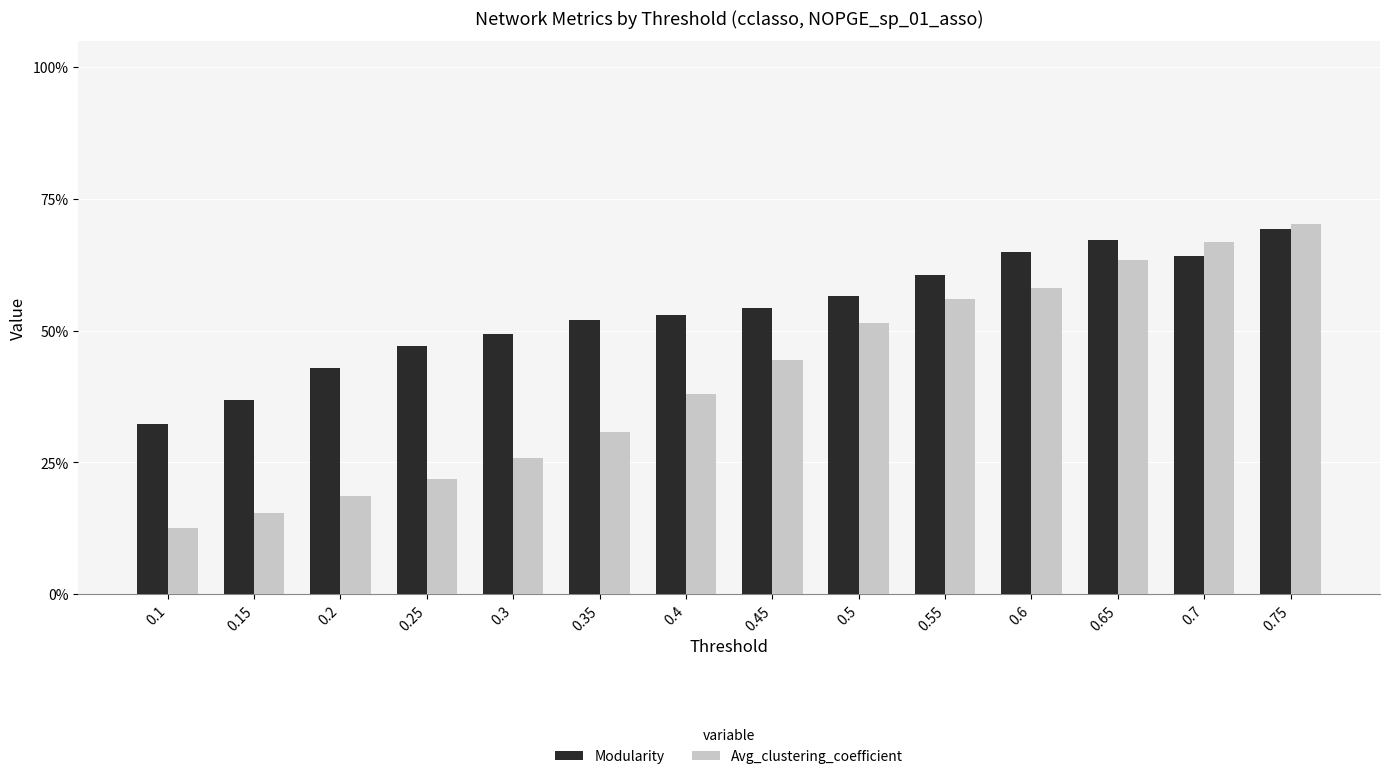

Are the bars horizontal?

No